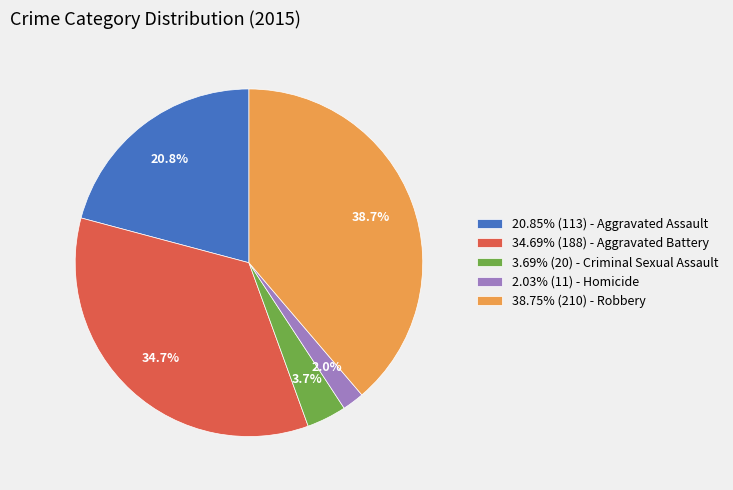

Combined, do 20.85% (113) - Aggravated Assault and 2.03% (11) - Homicide account for over 50%?

No